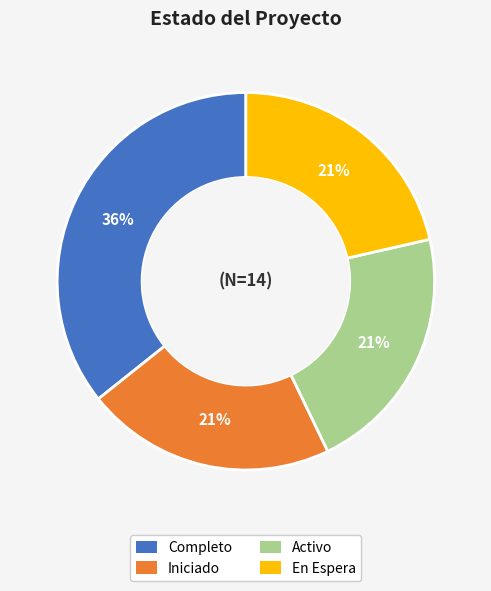

Is the sum of Activo and Iniciado greater than half?

No